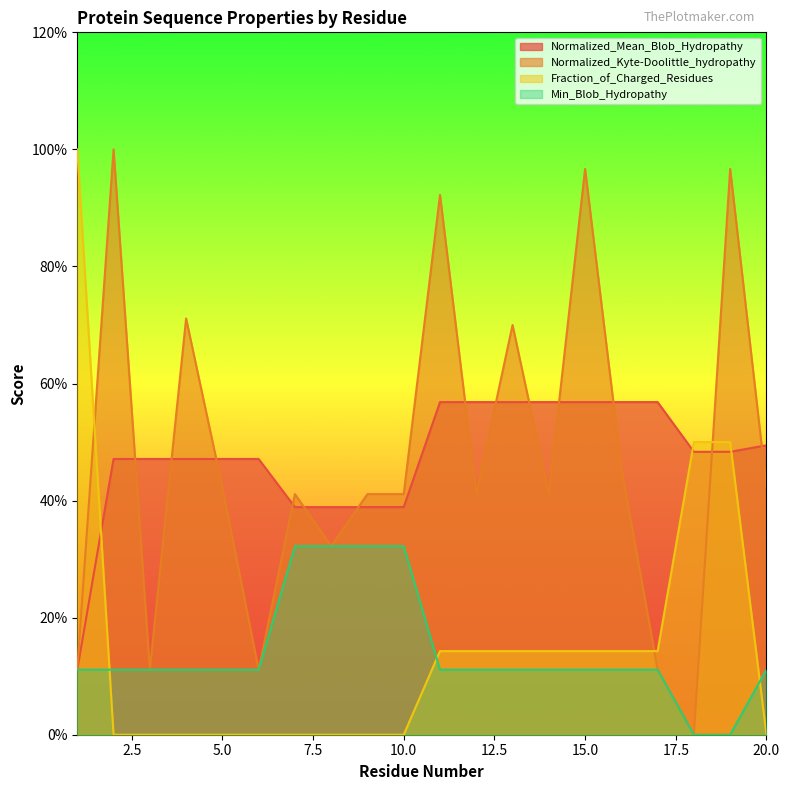

How many lines are shown in the chart?

4